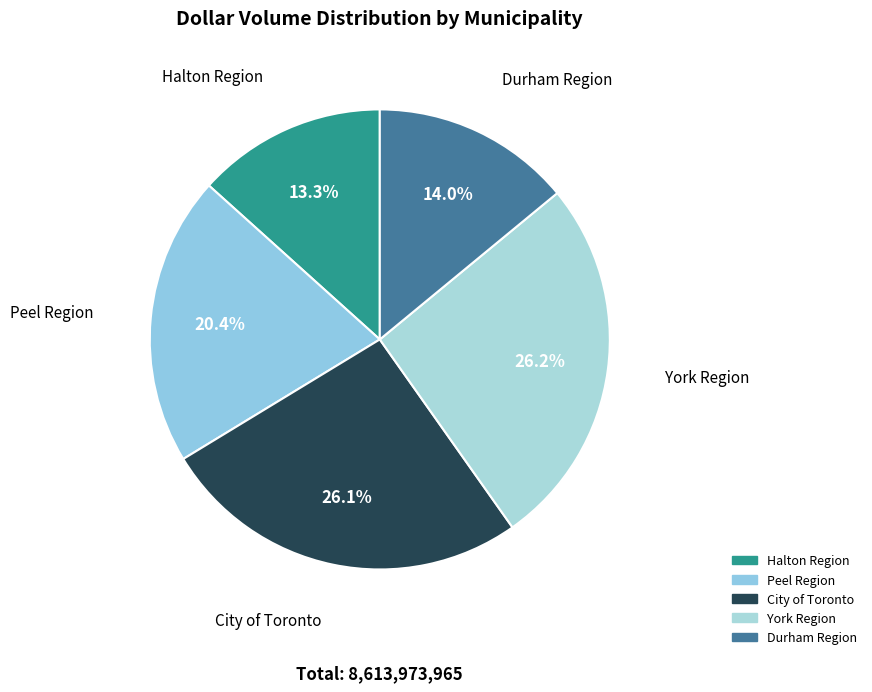

How many segments does this pie chart have?

5